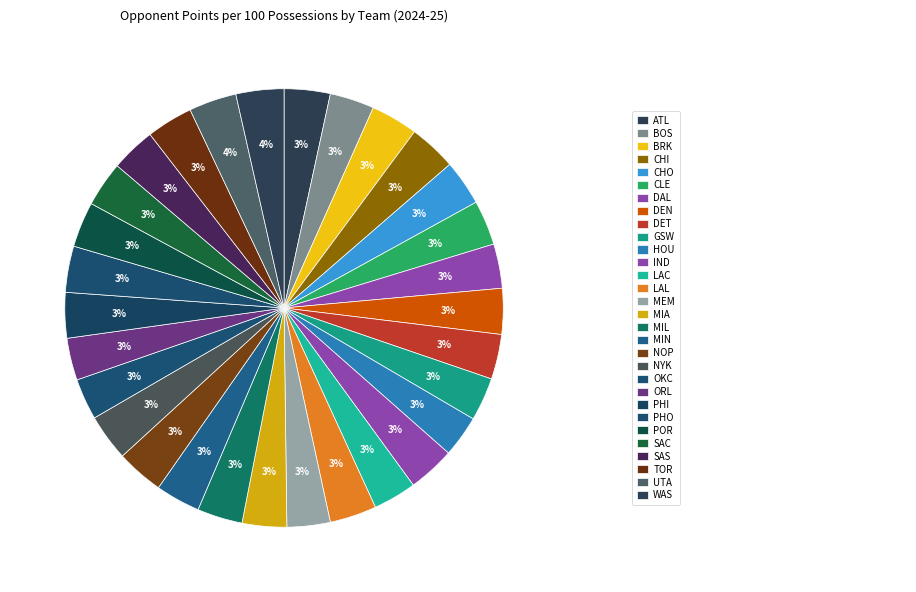

How many segments does this pie chart have?

30